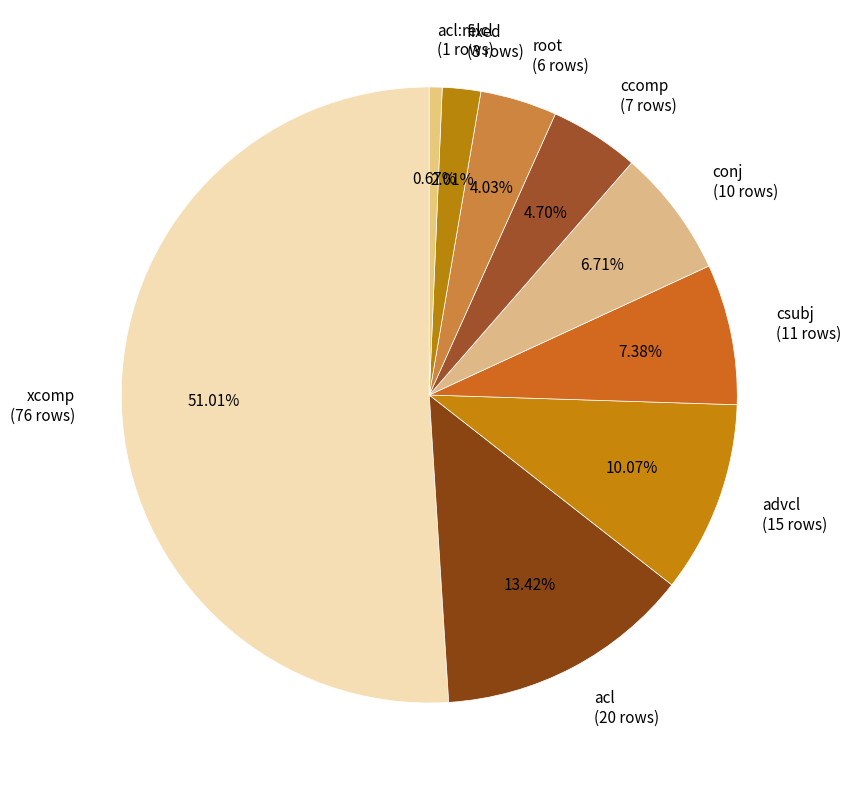

Does advcl (15 rows) represent more than half of the total?

No